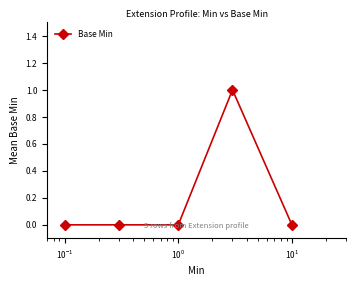

Count the values in the range 0 to 1.

5